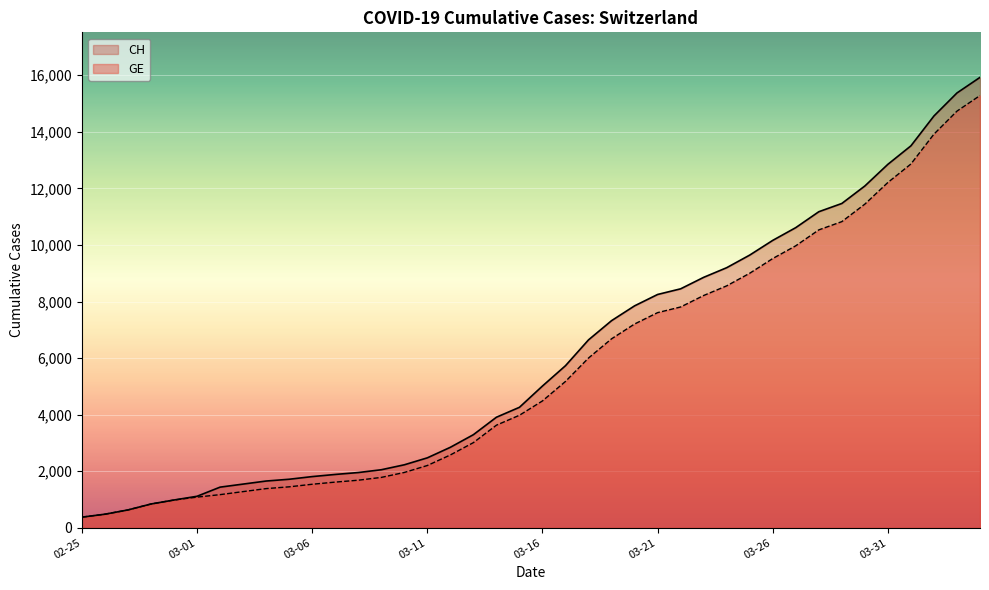

What position from the left is 2020-03-02?

7